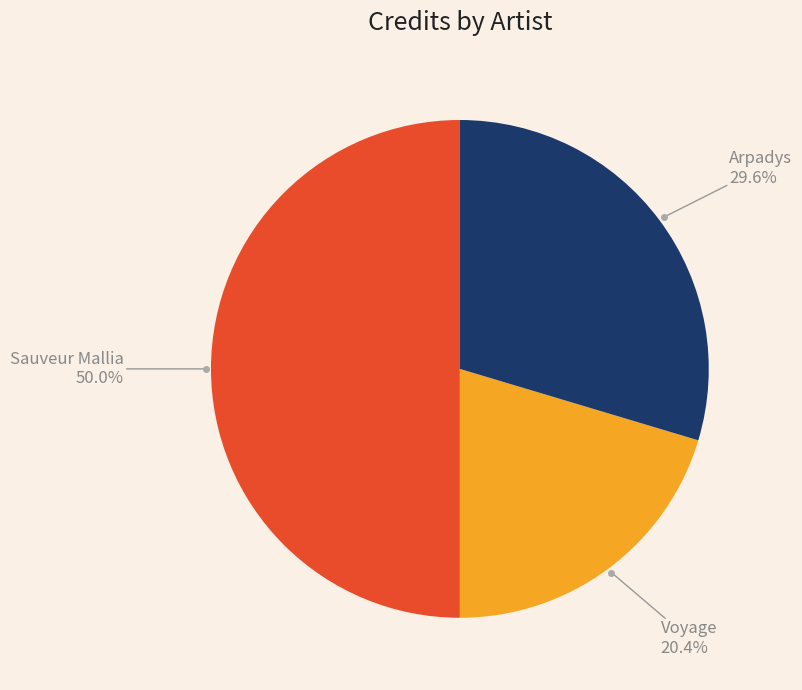

Rank the categories by value from highest to lowest.

Sauveur Mallia, Arpadys, Voyage